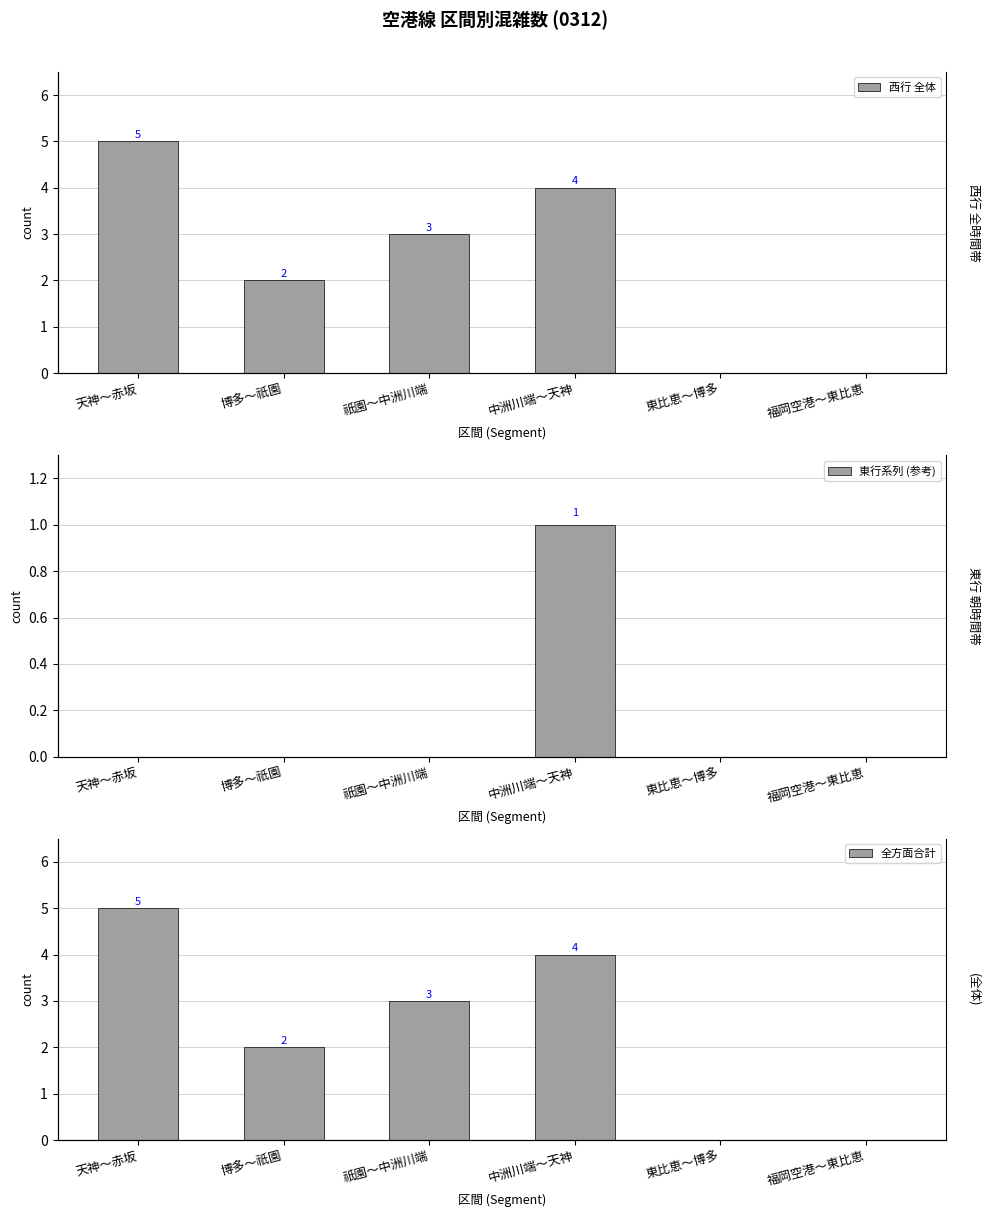

At which category is the sum across all series the highest?

天神～赤坂